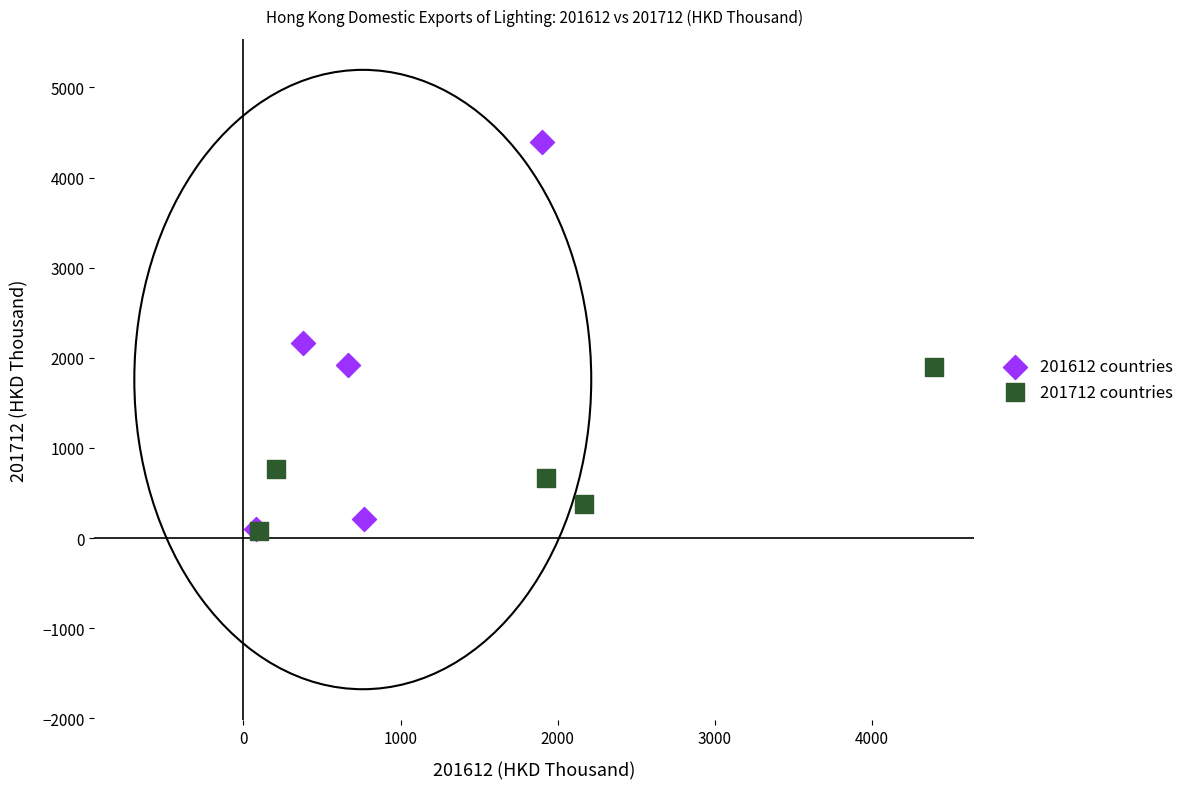

Which series contains the highest Y value?

201612 countries